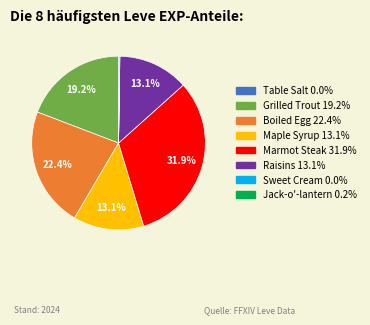

Do Boiled Egg and Raisins together represent more than half of the pie?

No